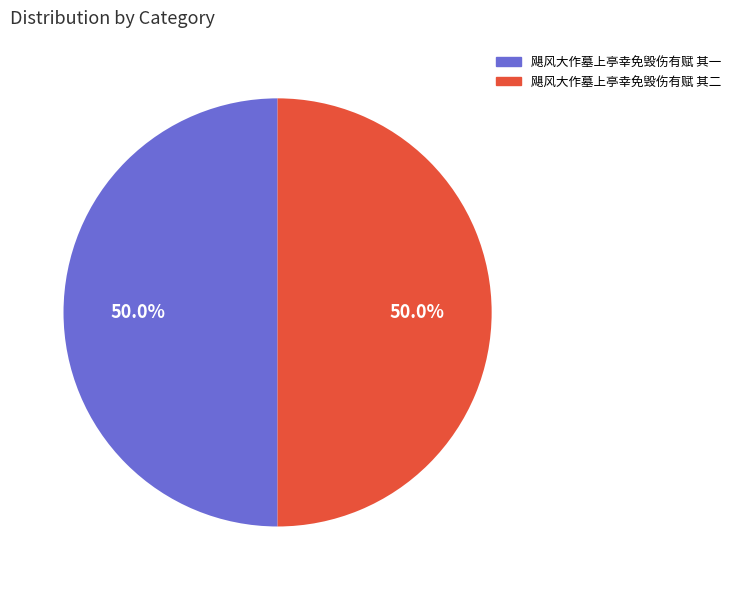

What is the ratio of the value at 飓风大作墓上亭幸免毁伤有赋 其二 to the value at 飓风大作墓上亭幸免毁伤有赋 其一?

1.0